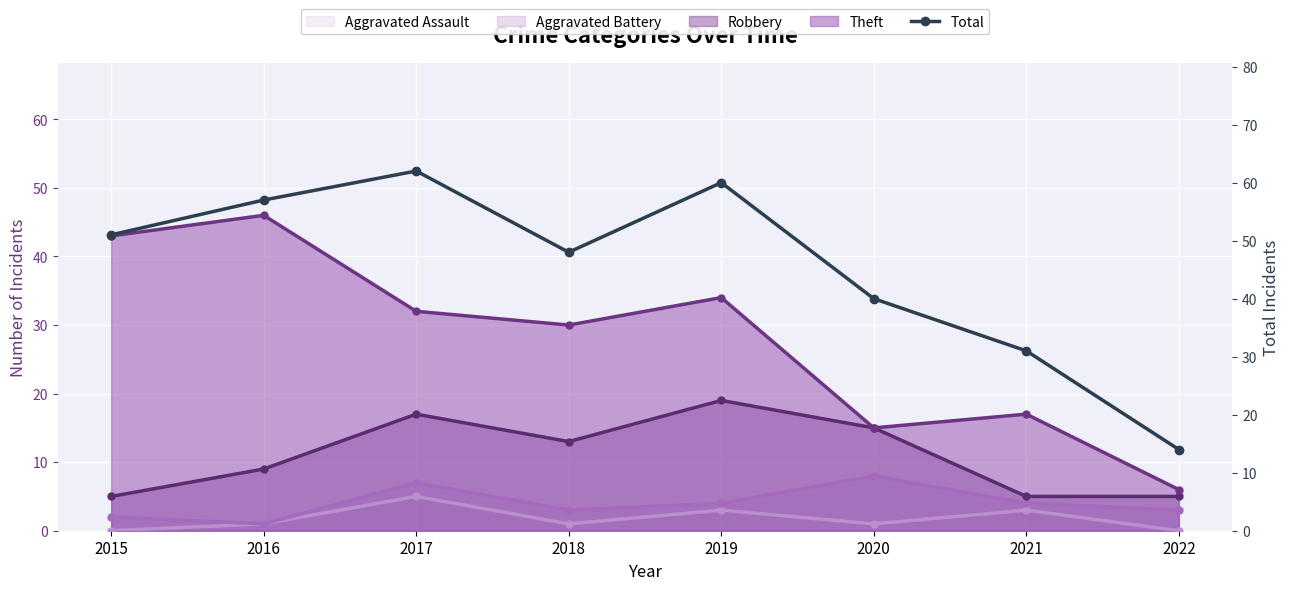

List the labels in order of value, smallest first.

2022, 2021, 2020, 2018, 2015, 2016, 2019, 2017